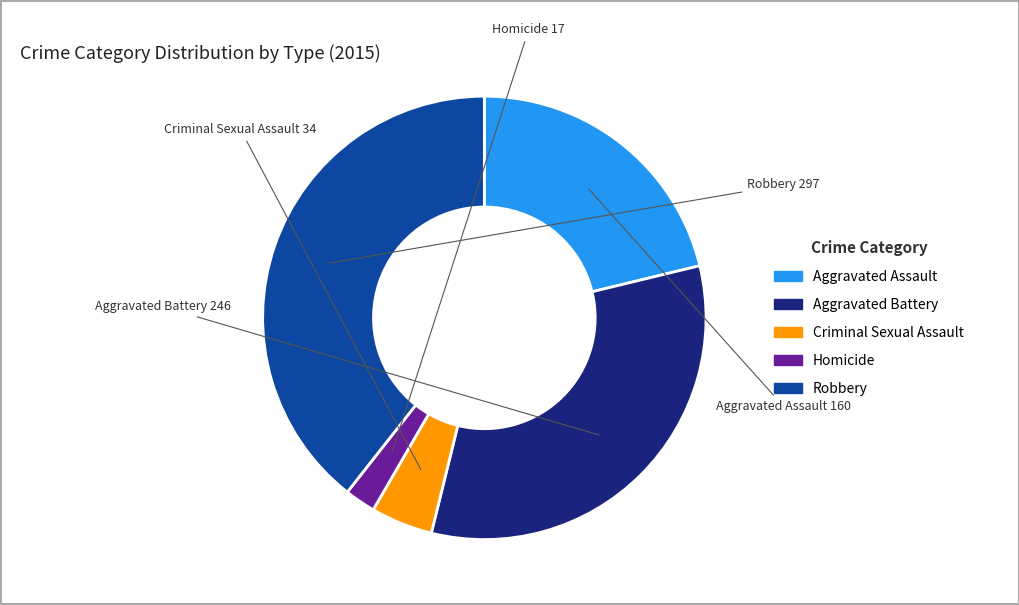

Is it true that Robbery is 39% of the pie?

True